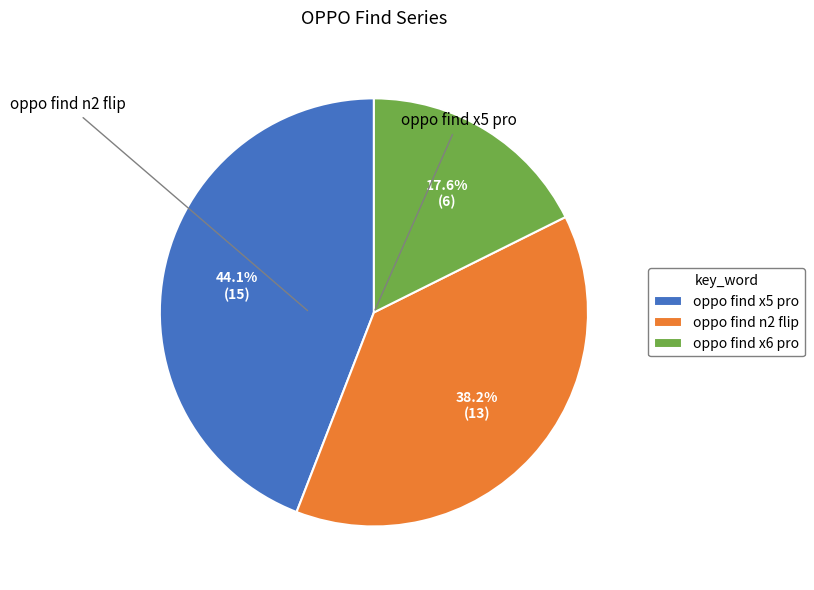

Combined, do oppo find n2 flip and oppo find x5 pro account for over 50%?

Yes